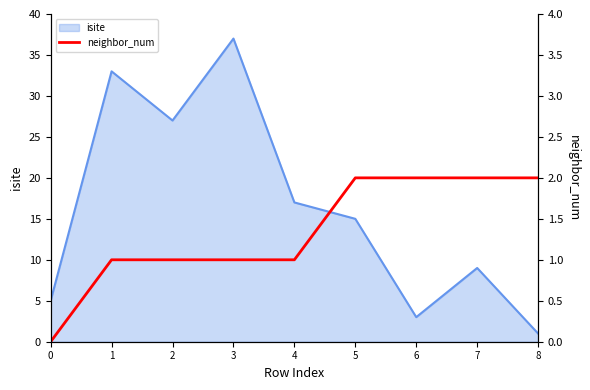

Count the values in the range 1 to 2.

8